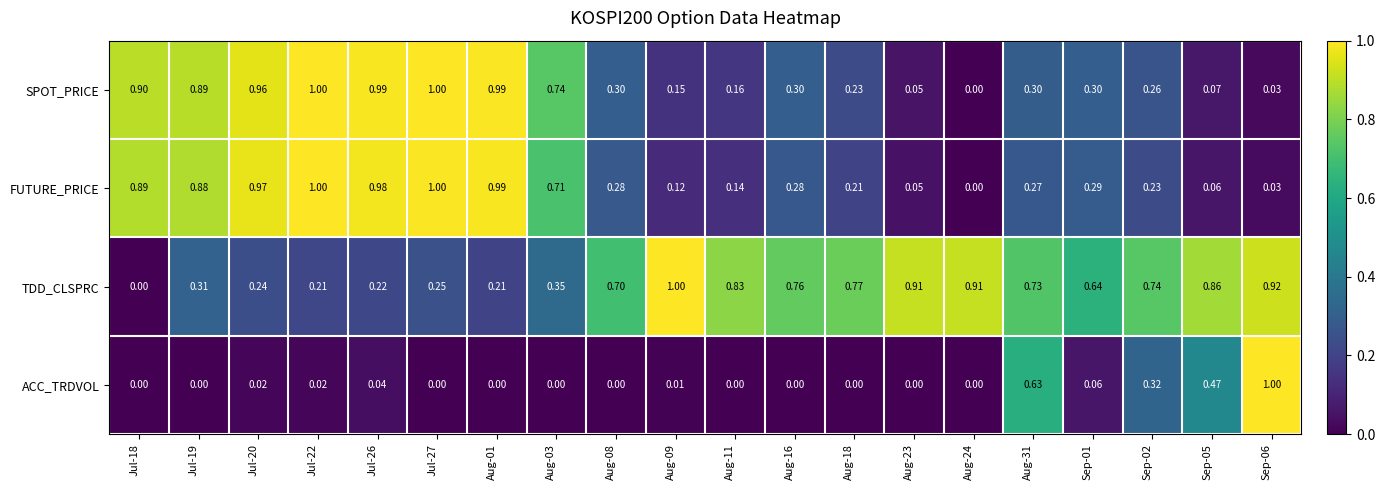

At Aug-03, list the series in order from smallest to largest.

ACC_TRDVOL, TDD_CLSPRC, FUTURE_PRICE, SPOT_PRICE